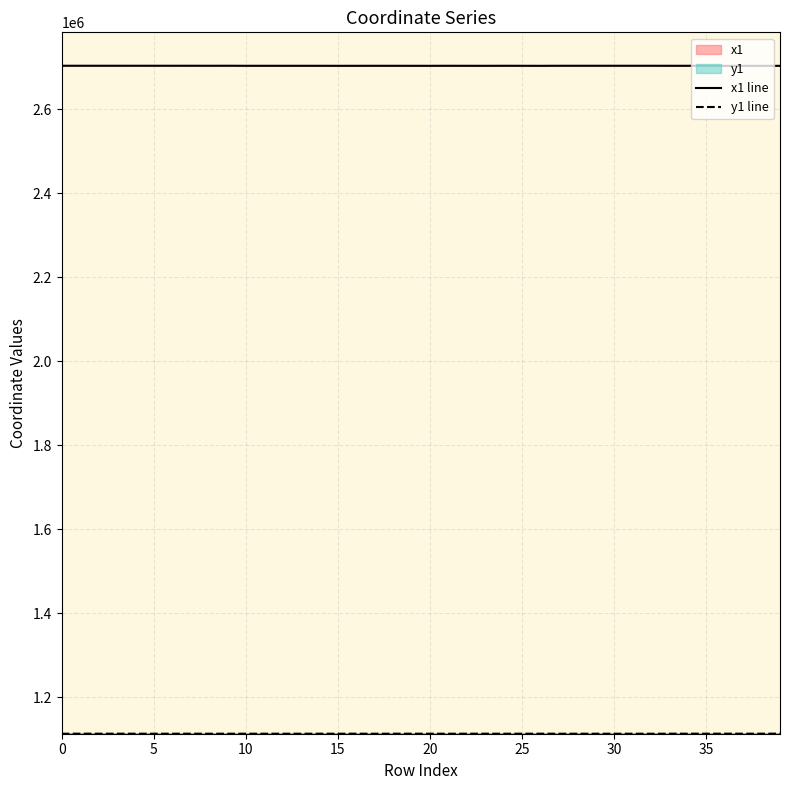

The value of y1 line at 38 is 401277.8. True or false?

False